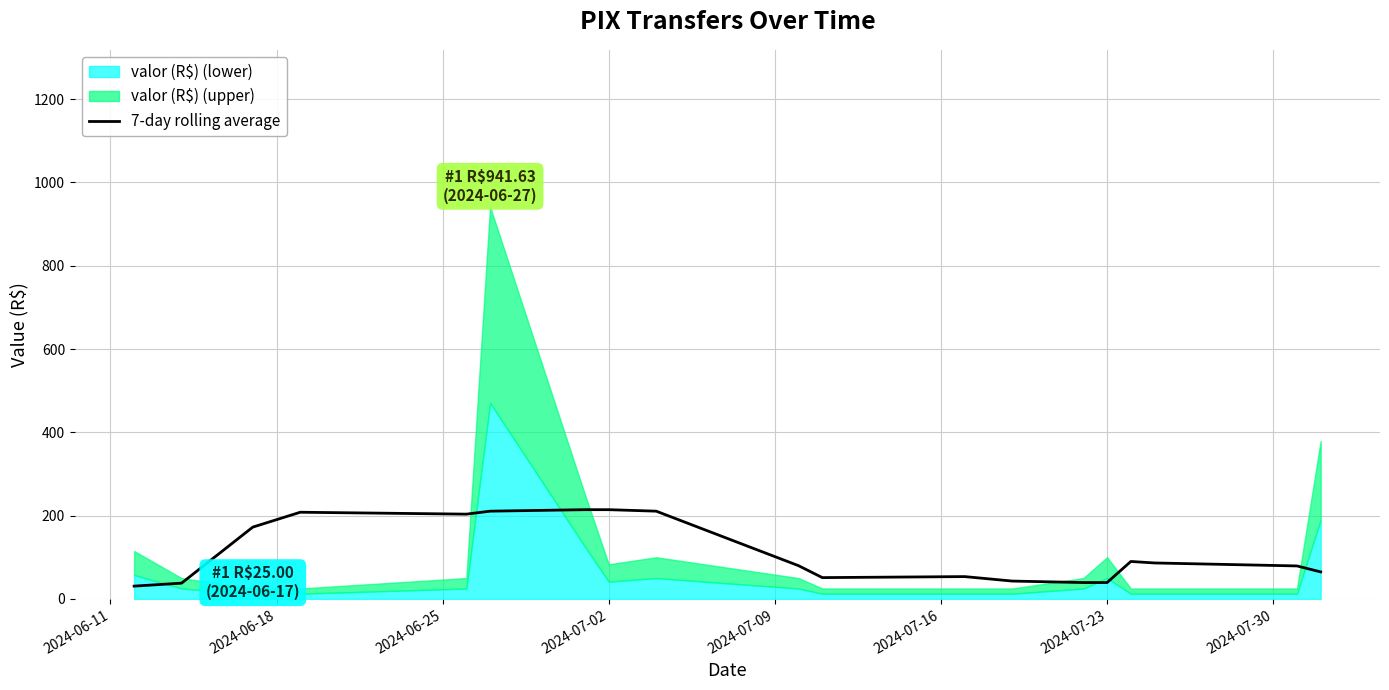

What is the minimum value for 7-day rolling average?

30.7